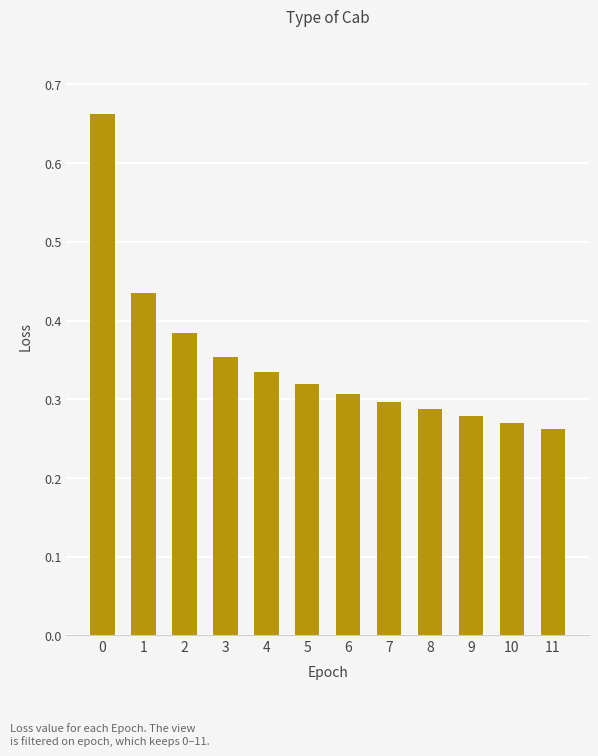

Rank the categories by value from lowest to highest.

11, 10, 9, 8, 7, 6, 5, 4, 3, 2, 1, 0